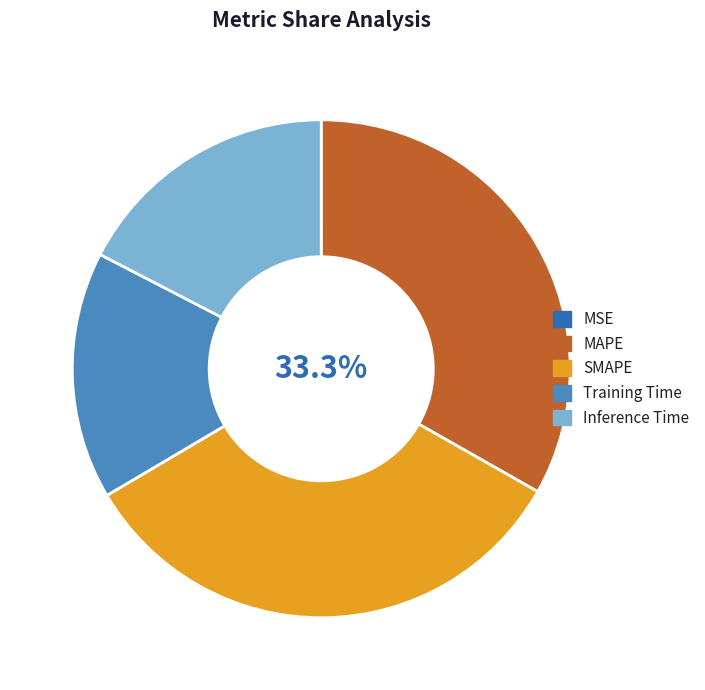

Which category has the biggest portion of the pie?

SMAPE